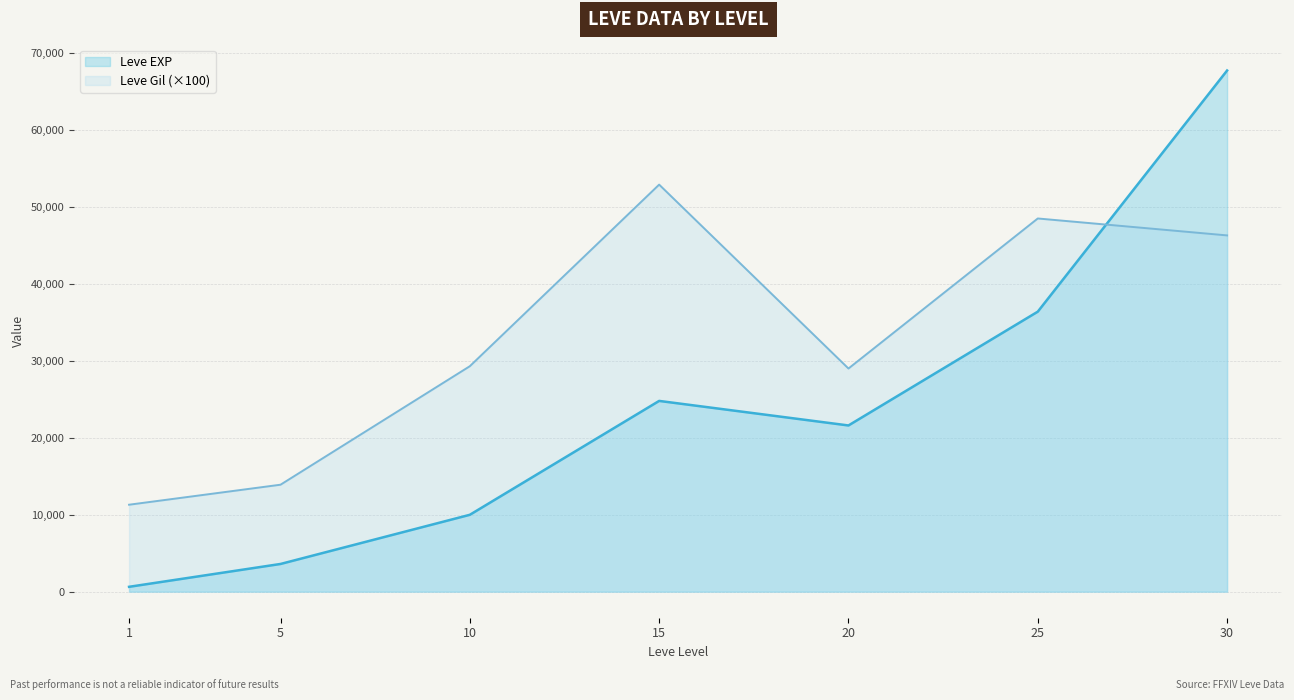

What is the value of the Leve EXP point at the 3rd from the left?

9990